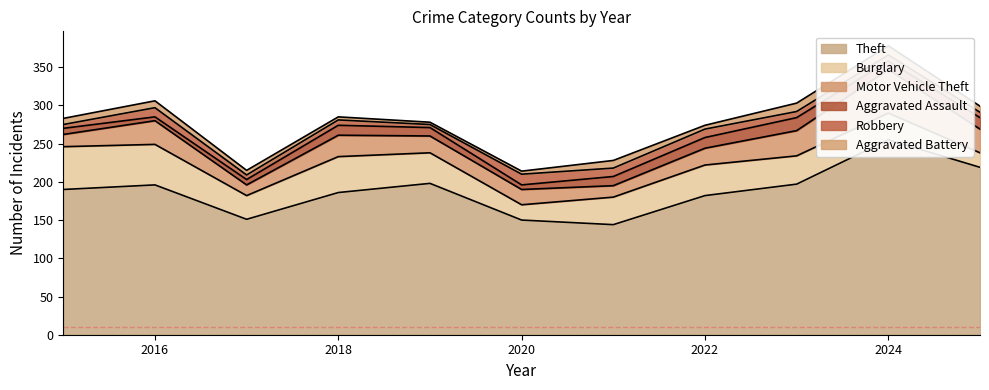

How many times do Aggravated Battery and Robbery cross each other?

2